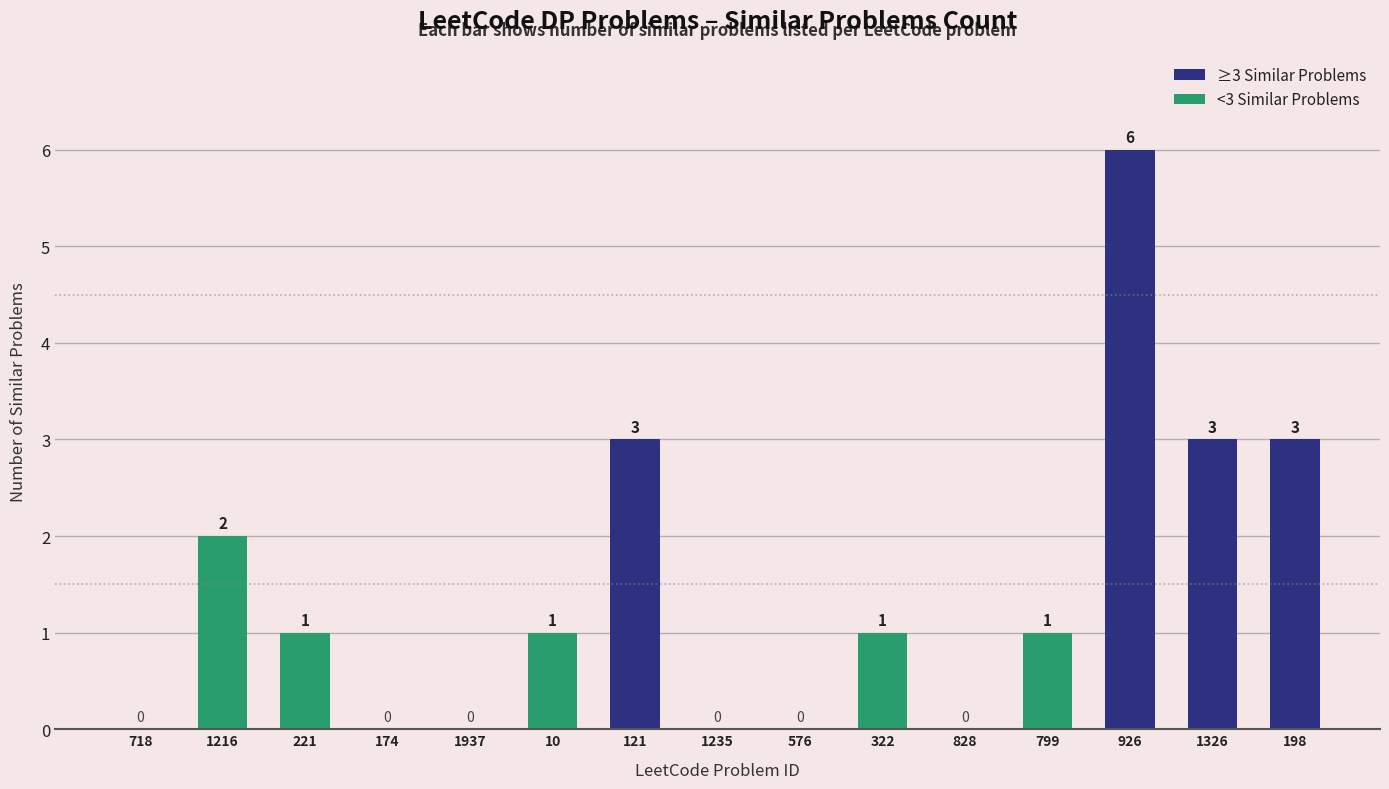

What is the difference between the values at 1937 and 198?

3